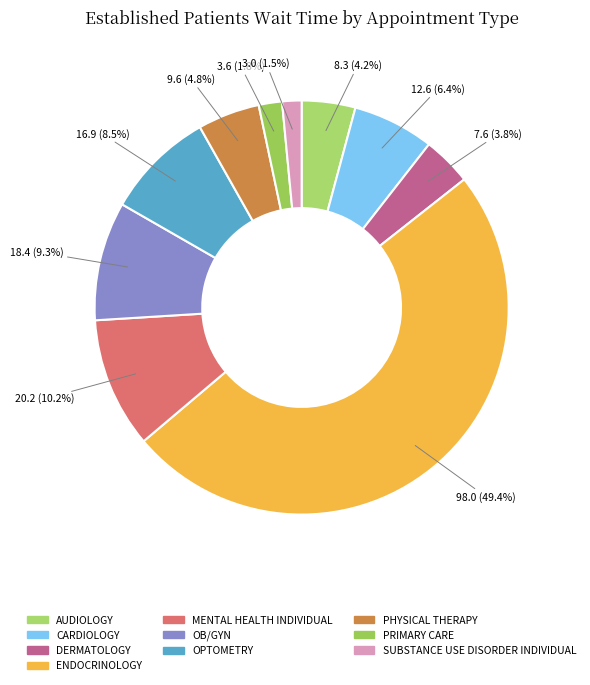

Is there a majority slice in this chart?

No